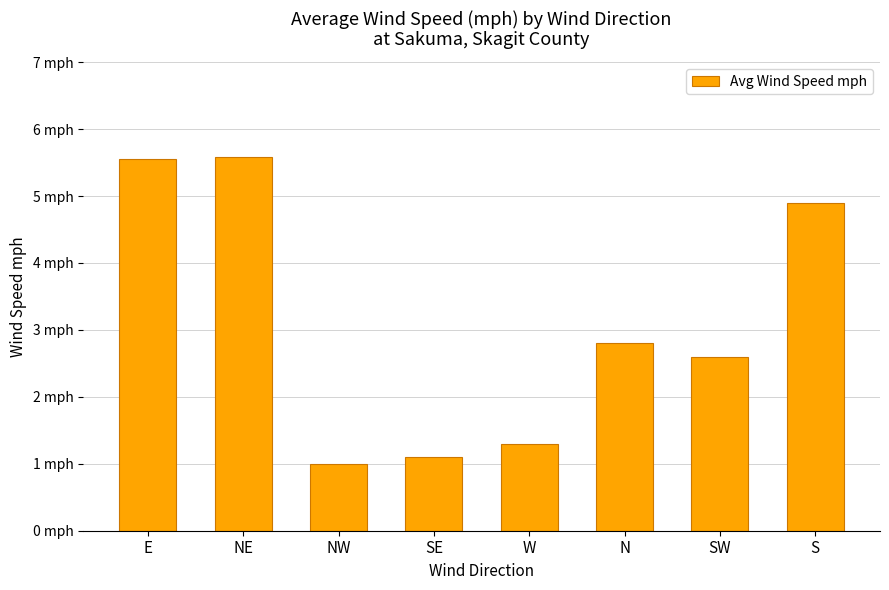

Reading left to right, transcribe all the data shown in this chart.

5.6	5.6	1.0	1.1	1.3	2.8	2.6	4.9